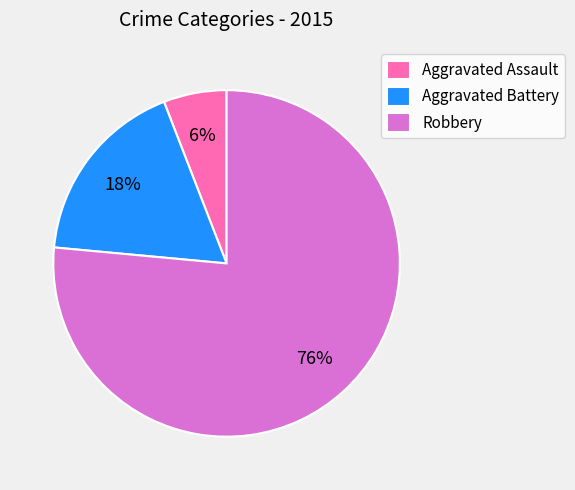

Combined, do Aggravated Battery and Robbery account for over 50%?

Yes